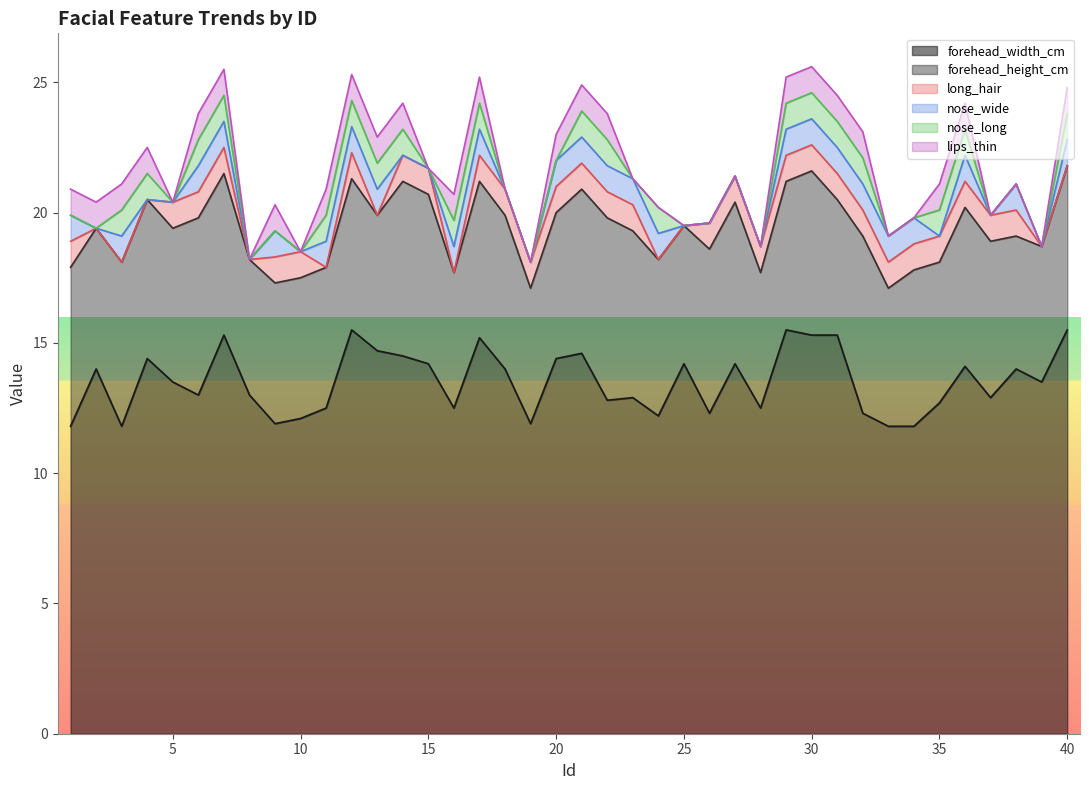

Count the long_hair values in the range 0 to 1.

40